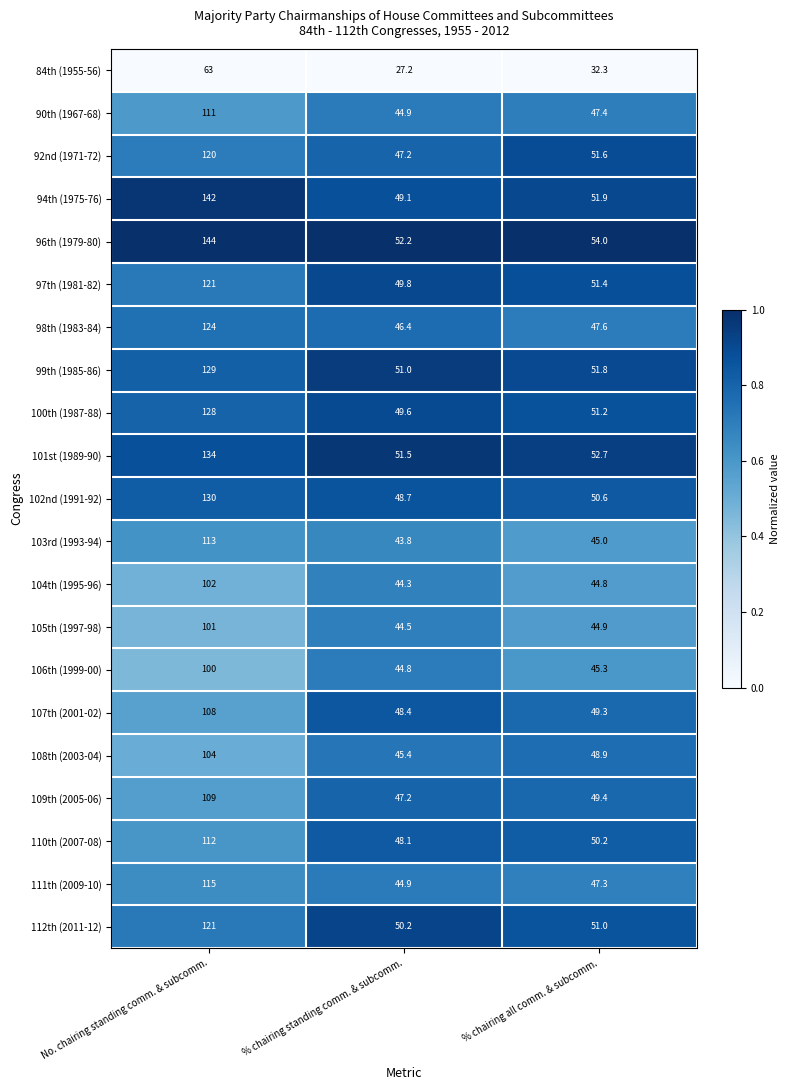

Which category has the highest value across all series?

No. chairing standing comm. & subcomm.